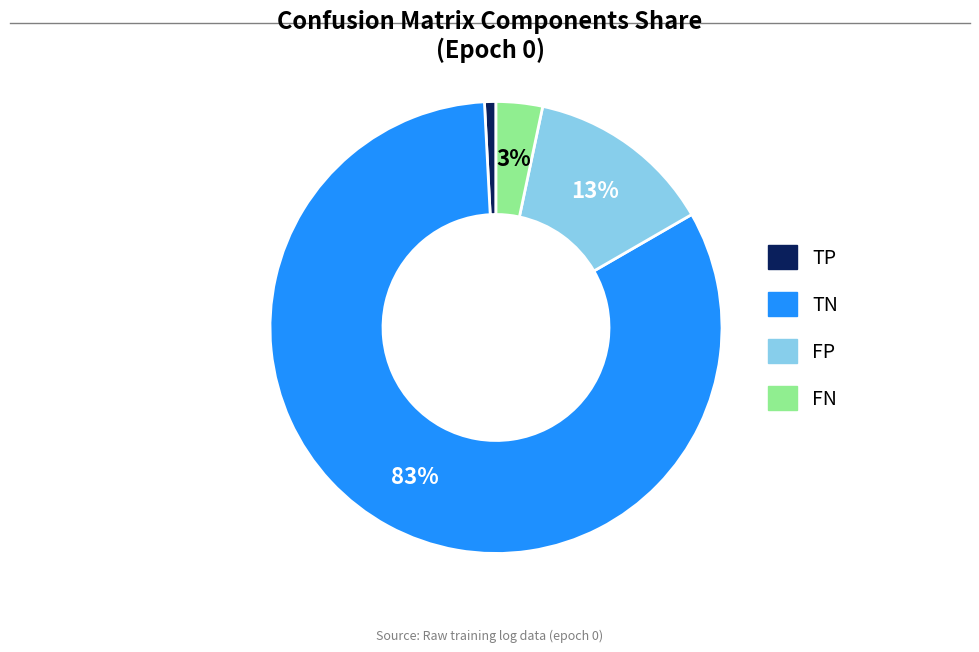

To the nearest percent, what is the difference between the FP and FN slice percentages?

10%